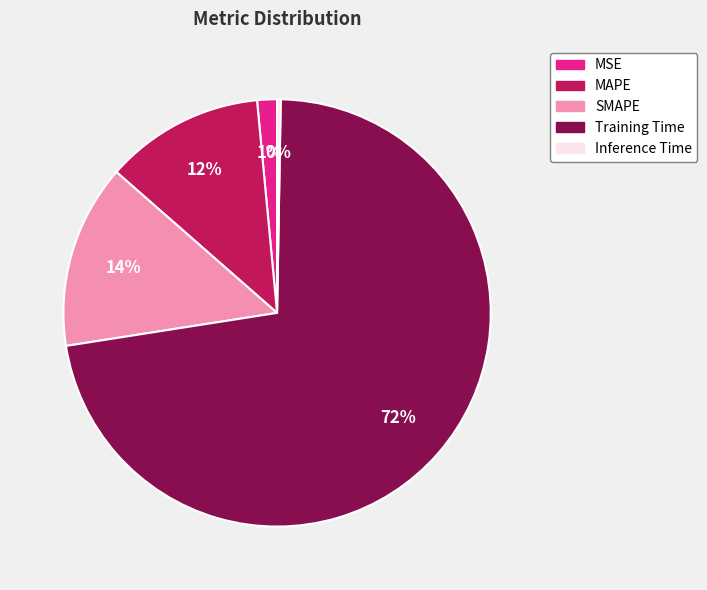

True or false: SMAPE accounts for 5% of the total.

False